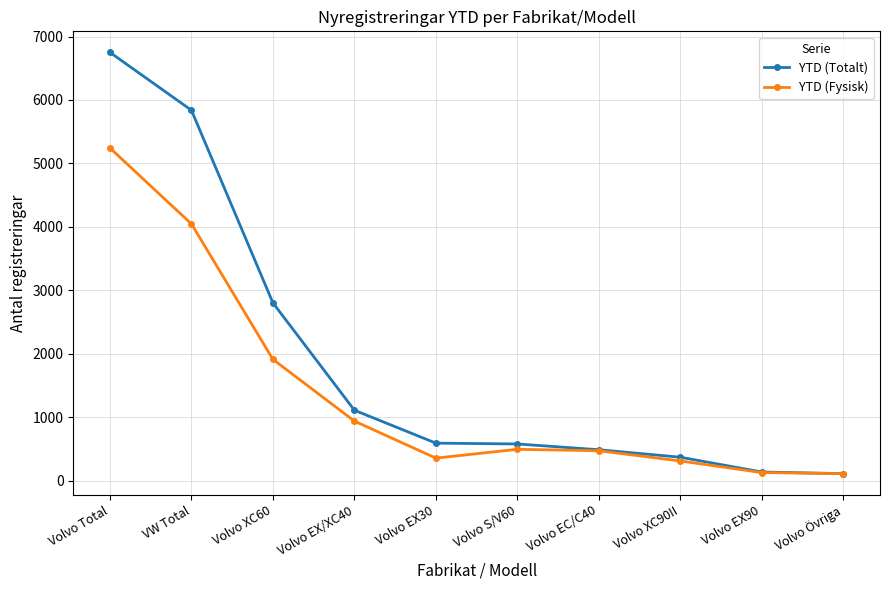

List the series in order of their overall mean, lowest first.

YTD (Fysisk), YTD (Totalt)